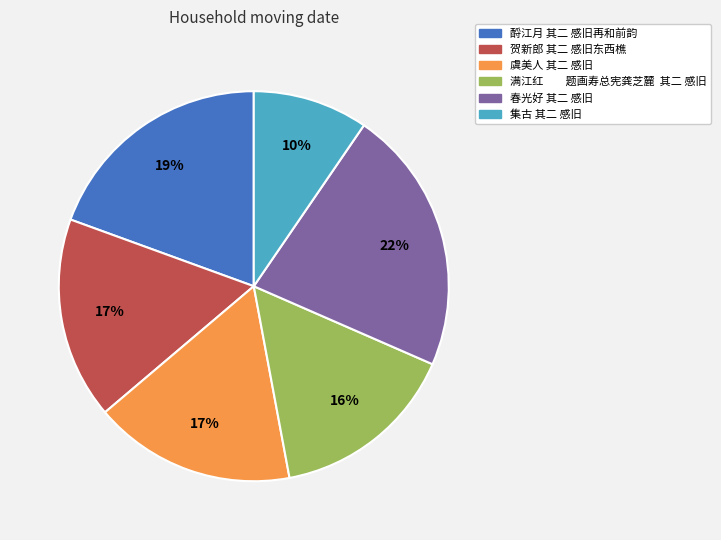

To the nearest percent, what portion does 酹江月 其二 感旧再和前韵 represent?

19%